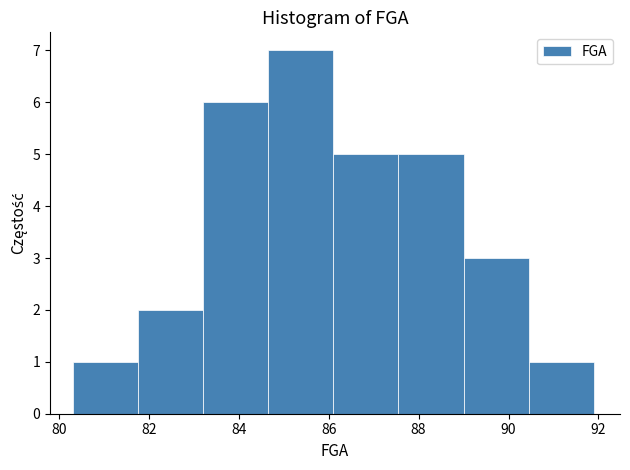

Over which range of the x-axis is the bar tallest?

84.65 to 86.10